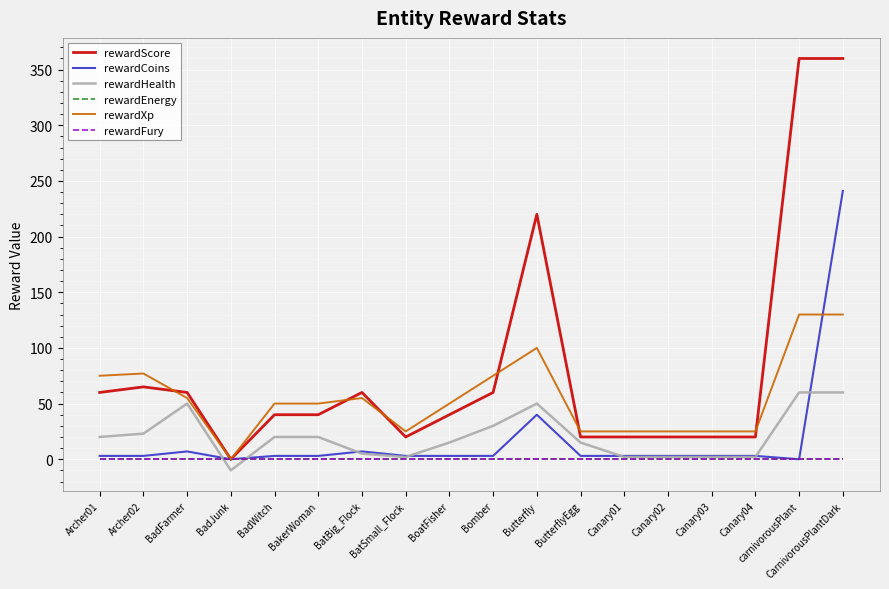

Which category has the highest value in the rewardXp series?

carnivorousPlant